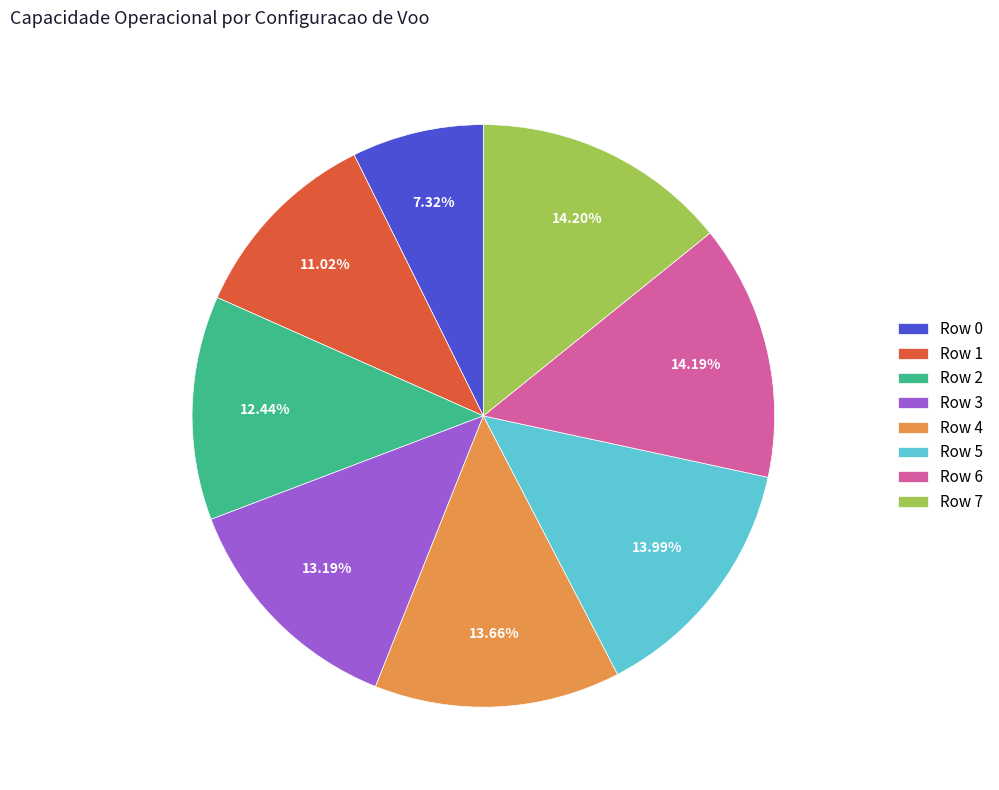

Is the sum of Row 6 and Row 0 greater than half?

No